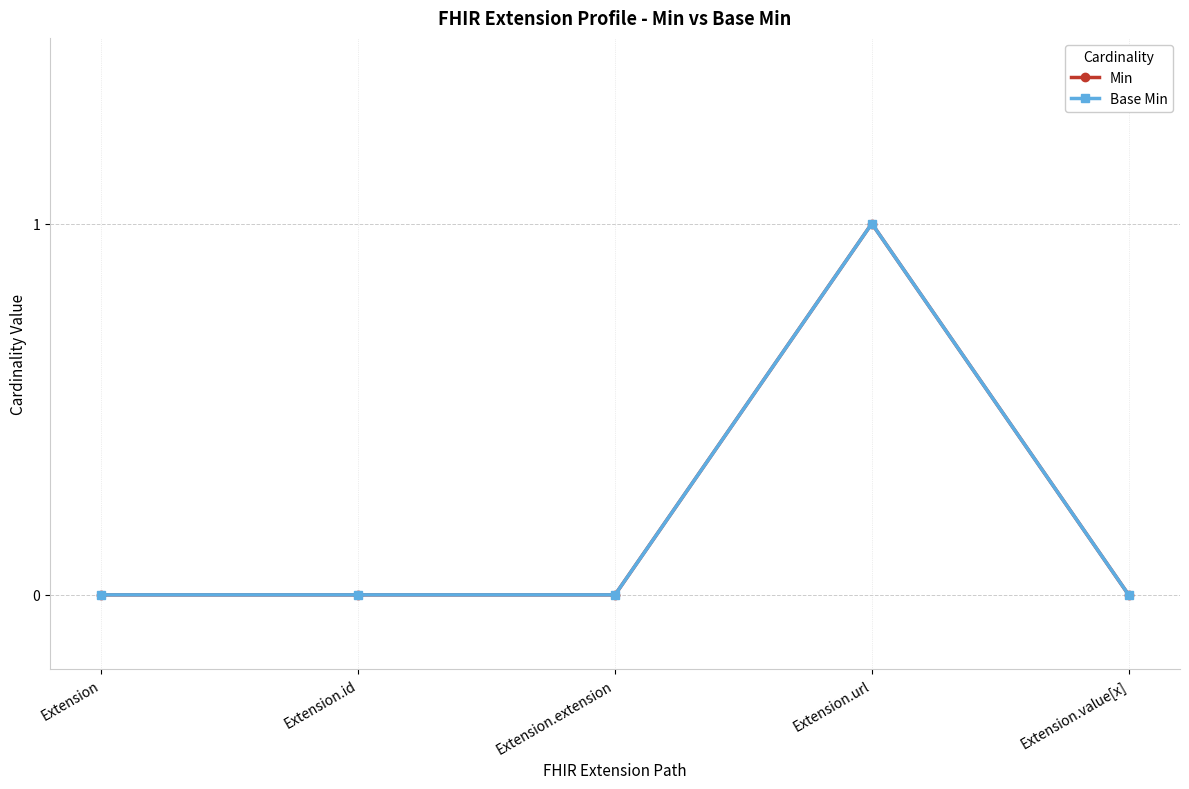

Is this an area chart (filled region under the line)?

No